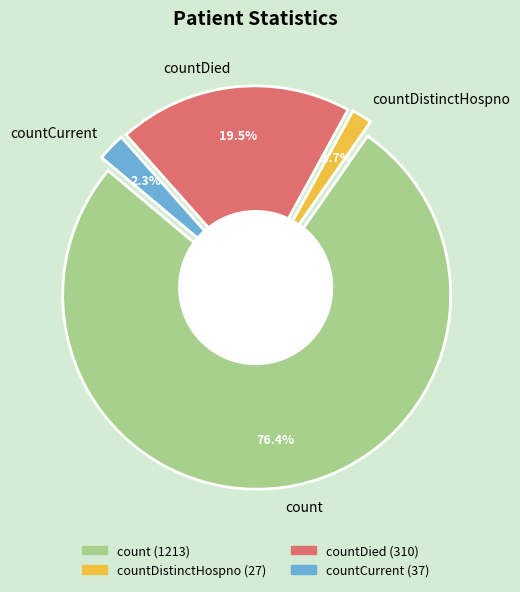

Count the number of slices in the pie.

4